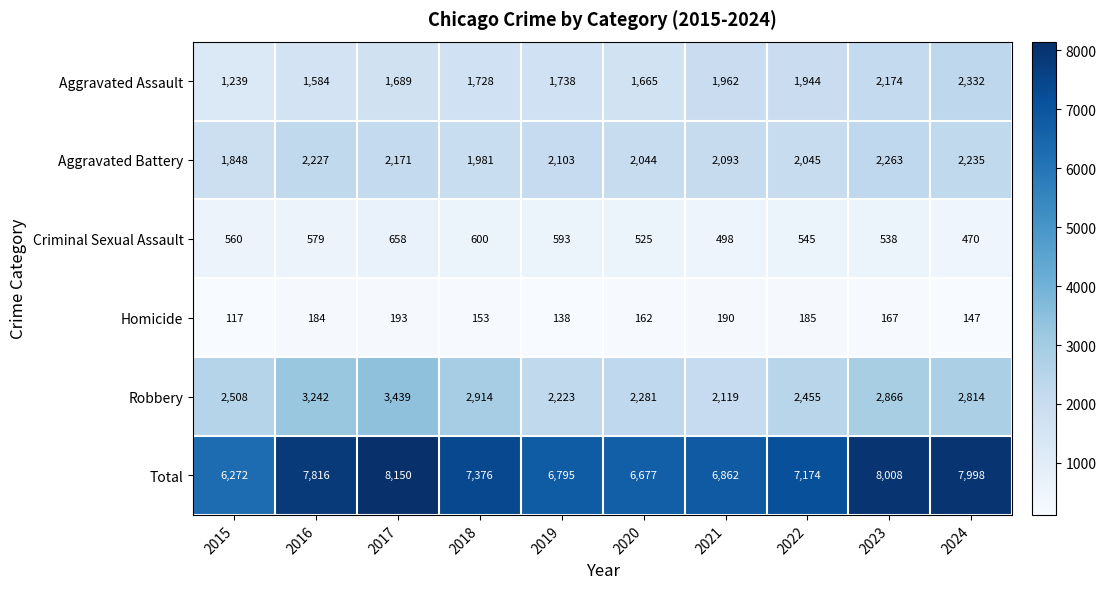

Which series has the largest total across all categories?

Total